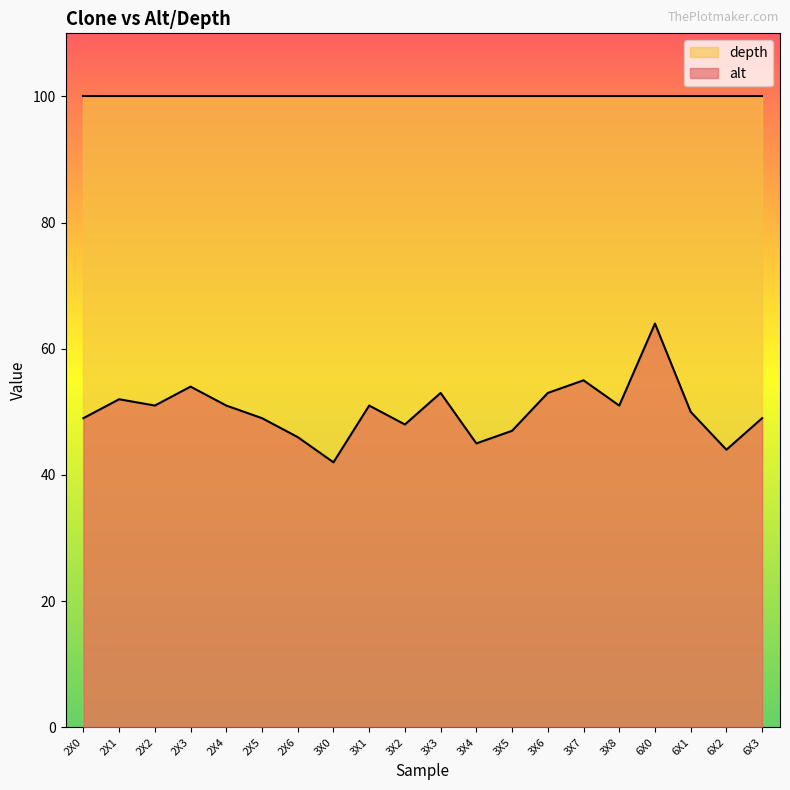

What is the difference between the values at 3X6 and 3X5?

6